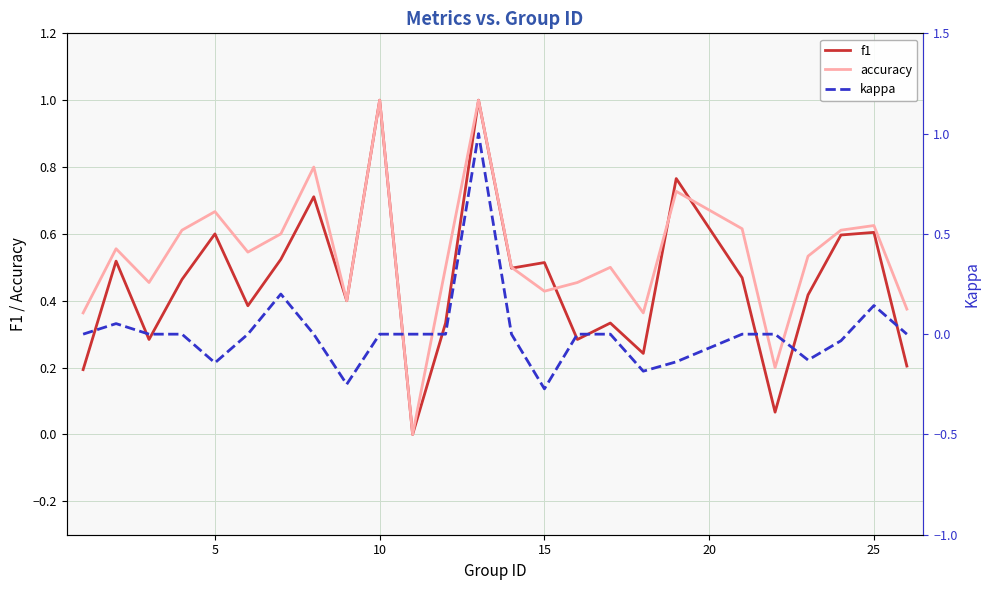

The f1 series shows 0.6 at 10. True or false?

False